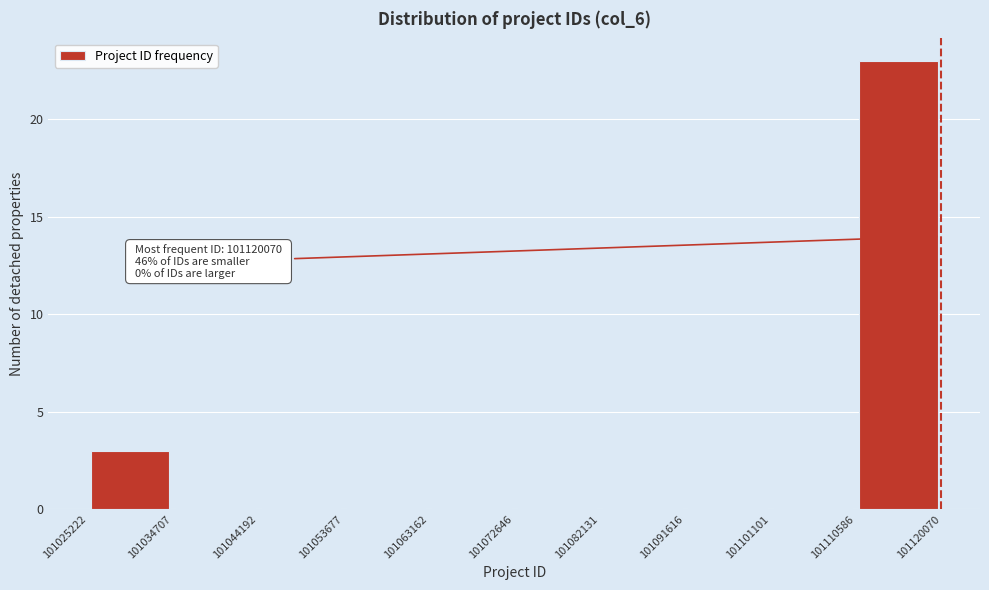

Which range on the x-axis has the tallest bar?

101110586 to 101120070